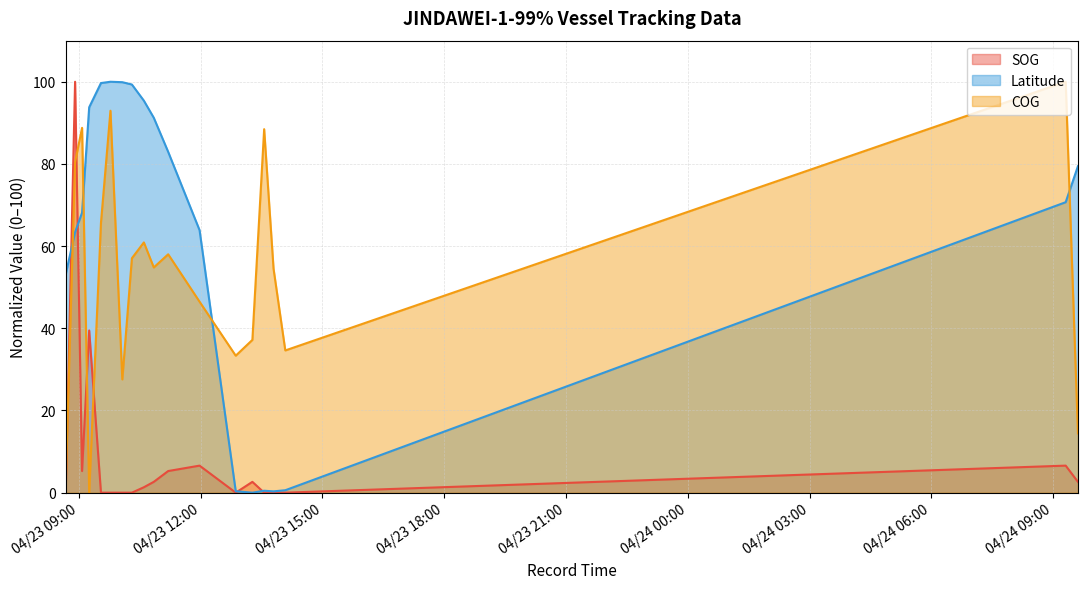

At 2024-04-23 14:05:08, list the series in order from smallest to largest.

SOG, Latitude, COG